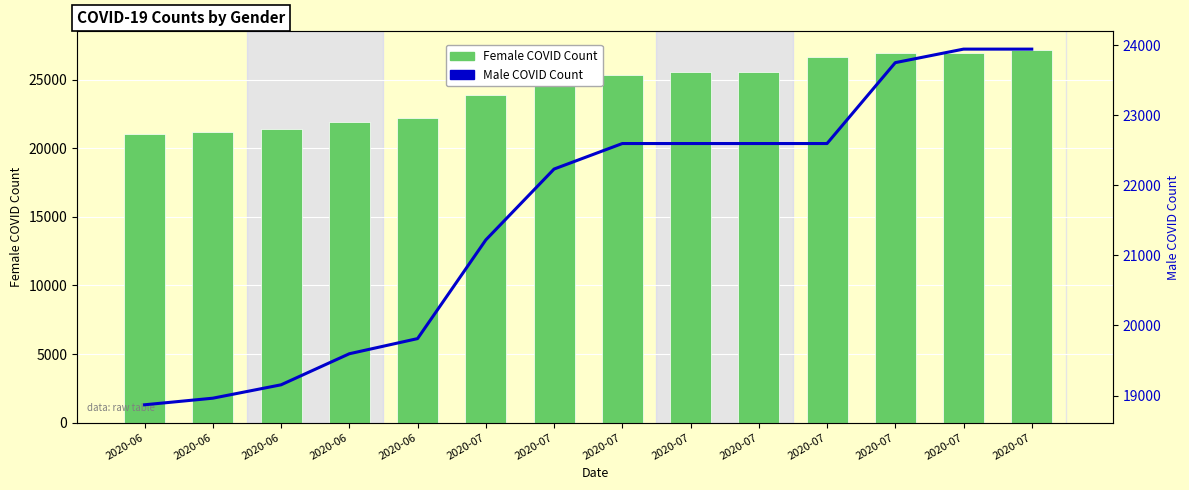

At which label is Female COVID Count closest to 24119?

2020-07